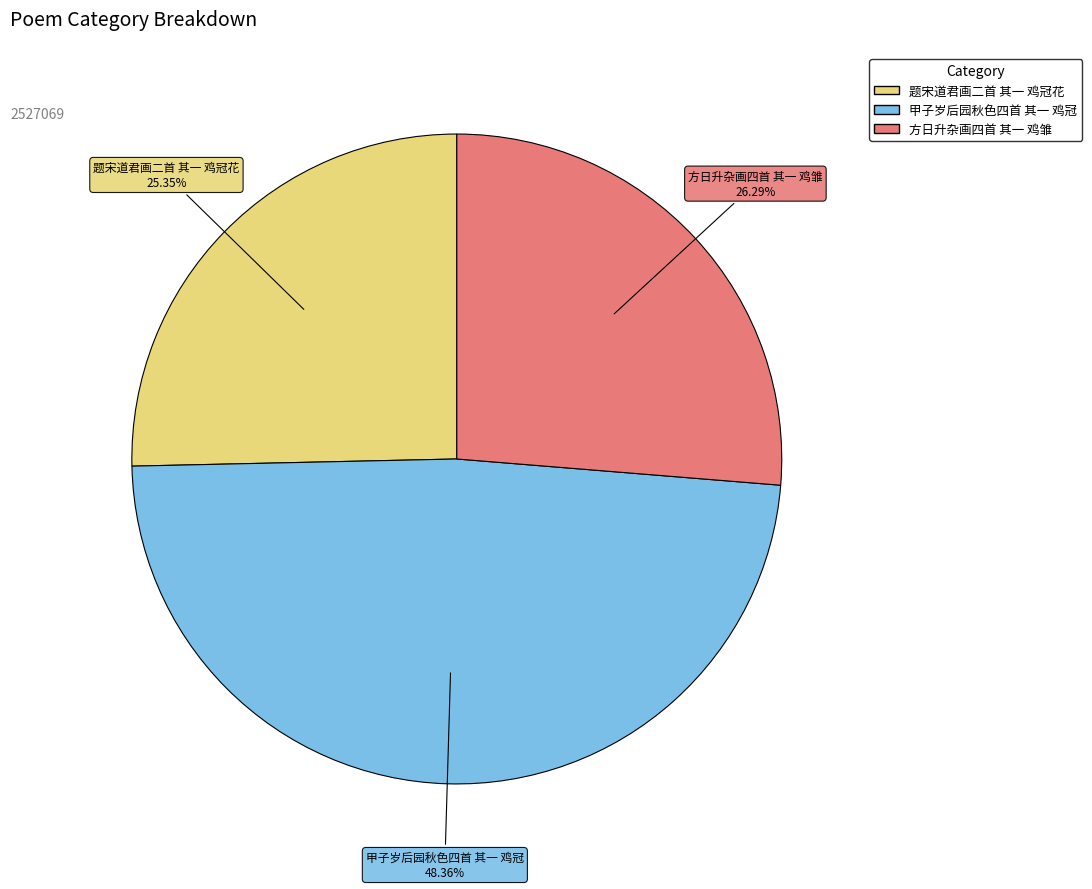

To the nearest percent, what percentage of the pie is 方日升杂画四首 其一 鸡雏?

26%